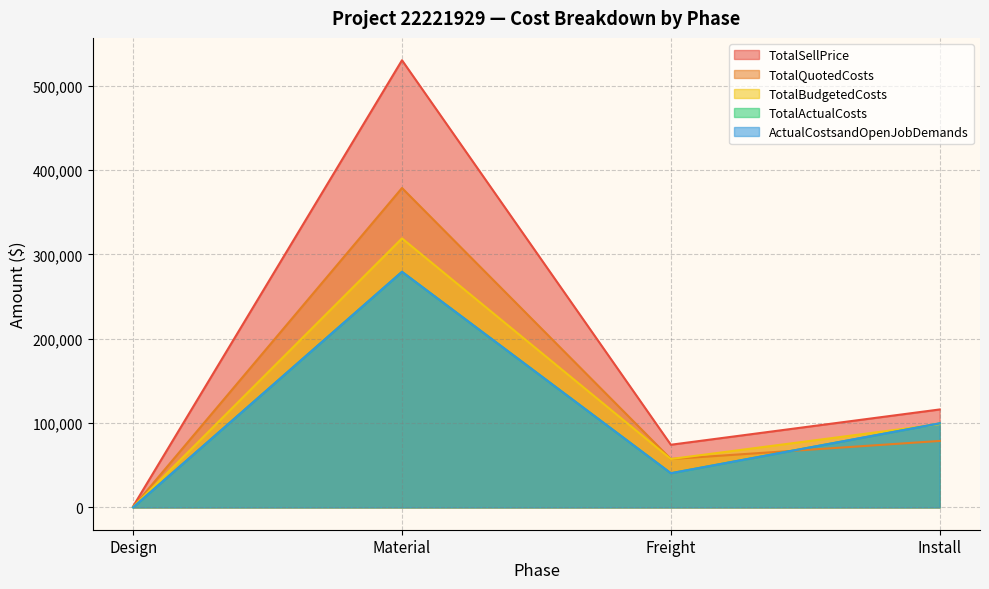

Does the chart have visible grid lines?

Yes